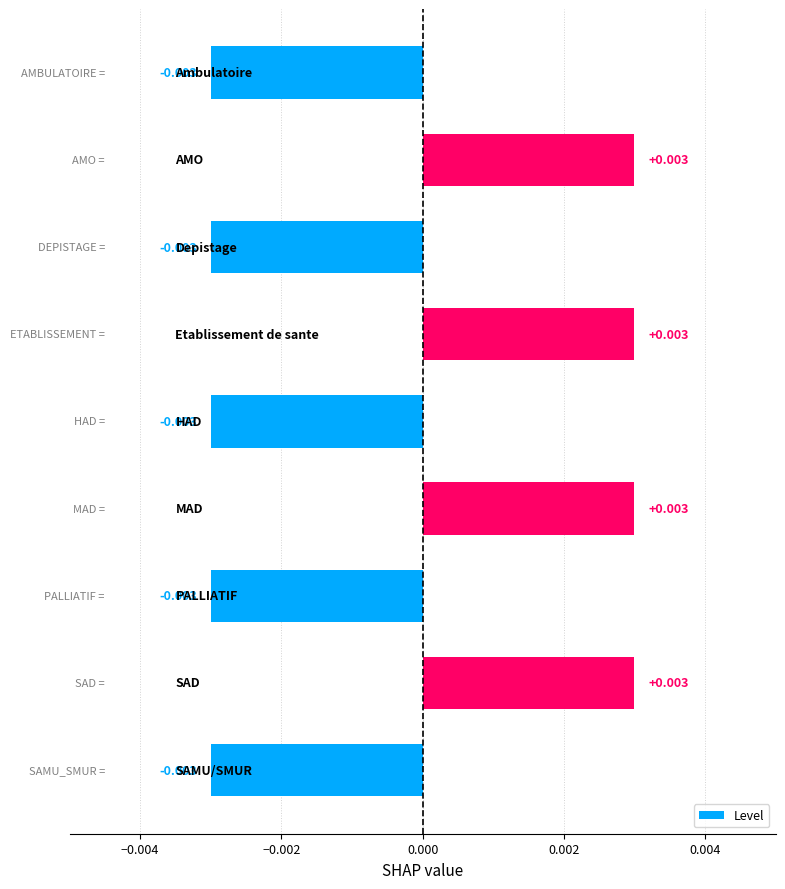

How many positive values are there?

4